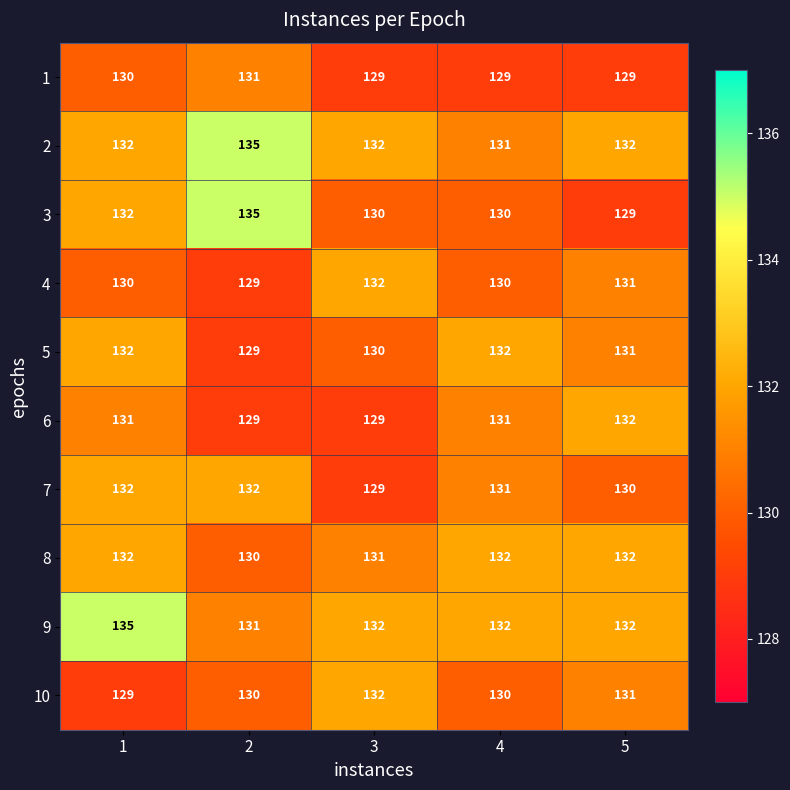

The 10 series shows 130 at 4. True or false?

True